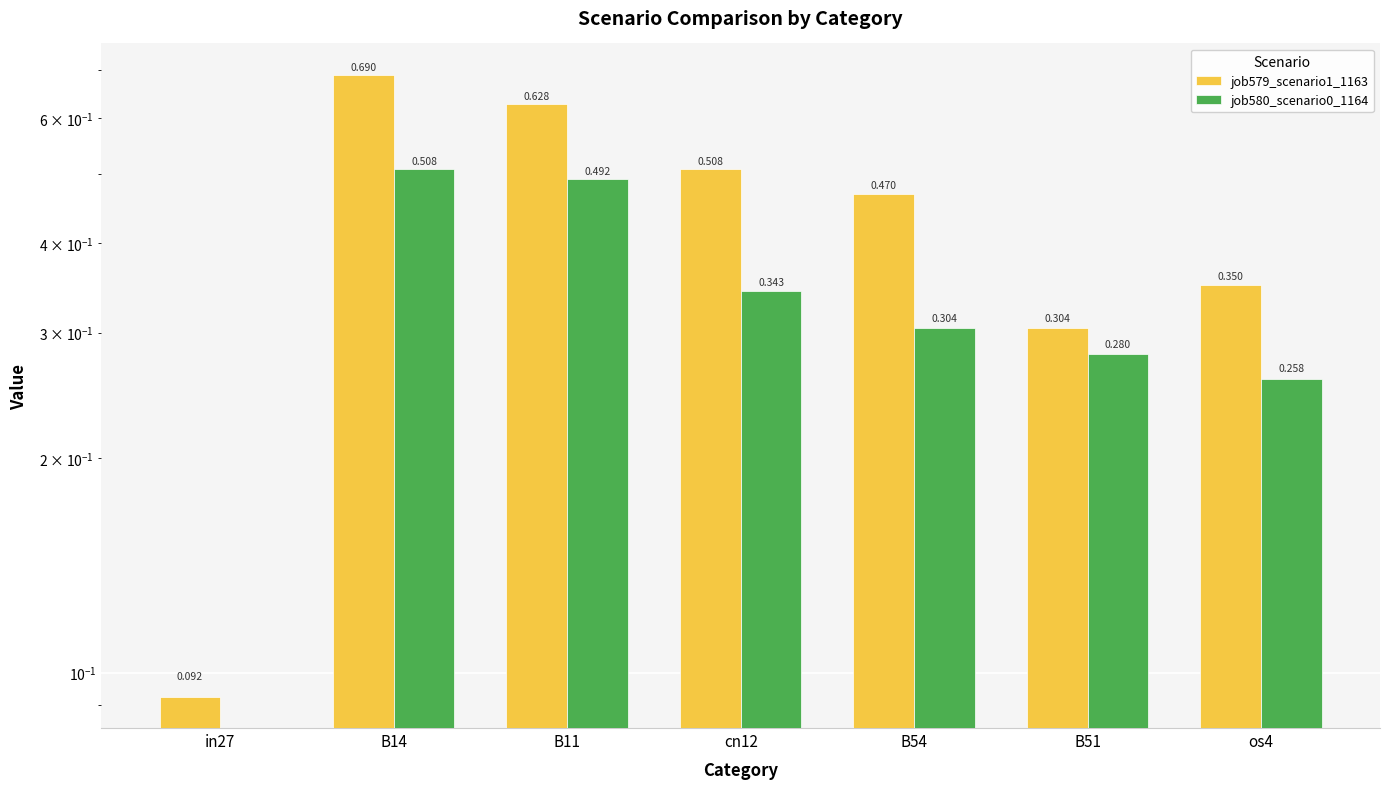

What is the value of the job579_scenario1_1163 bar at the 5th from the left?

0.5